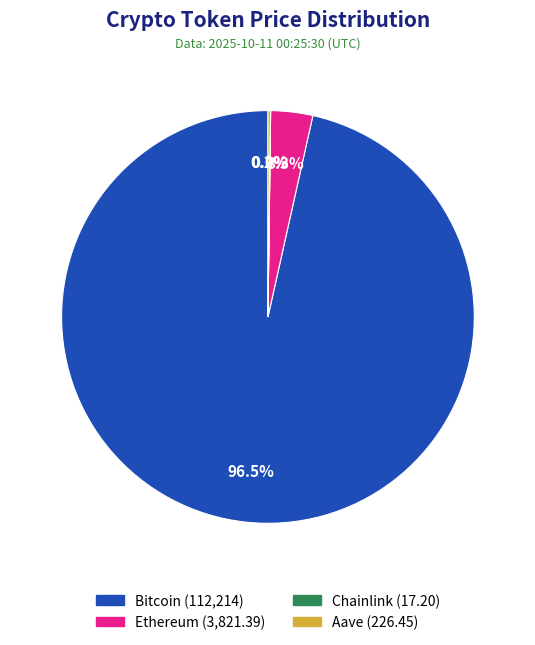

Which slice is the largest?

Bitcoin